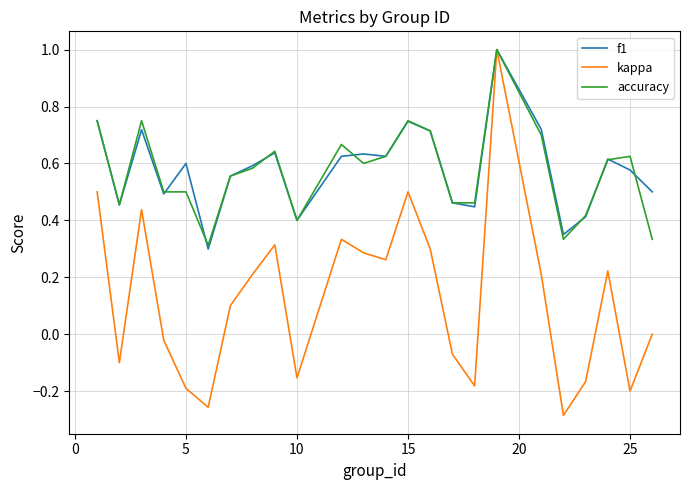

Which series has the widest spread of values?

kappa